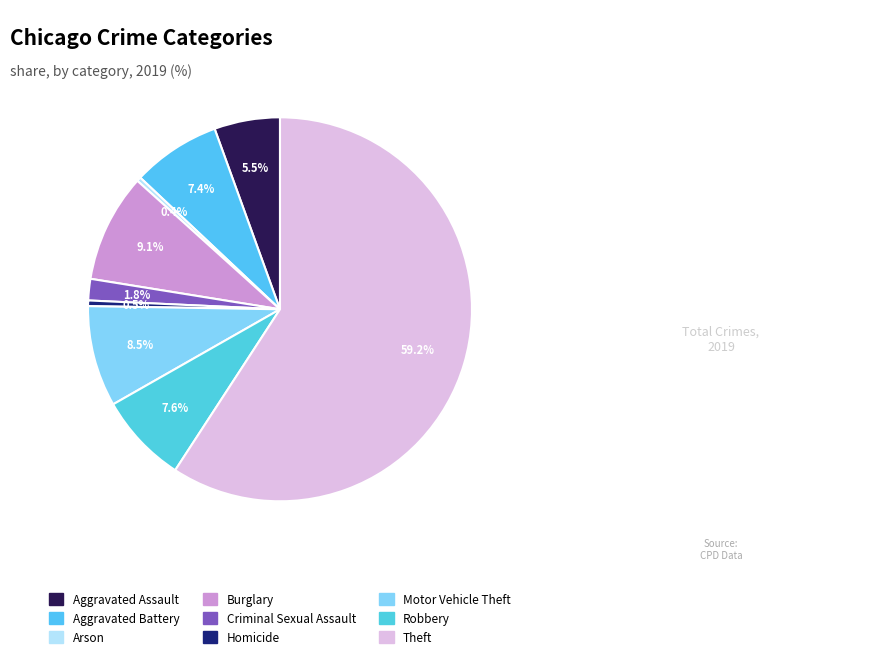

Combined, do Aggravated Assault and Aggravated Battery account for over 50%?

No